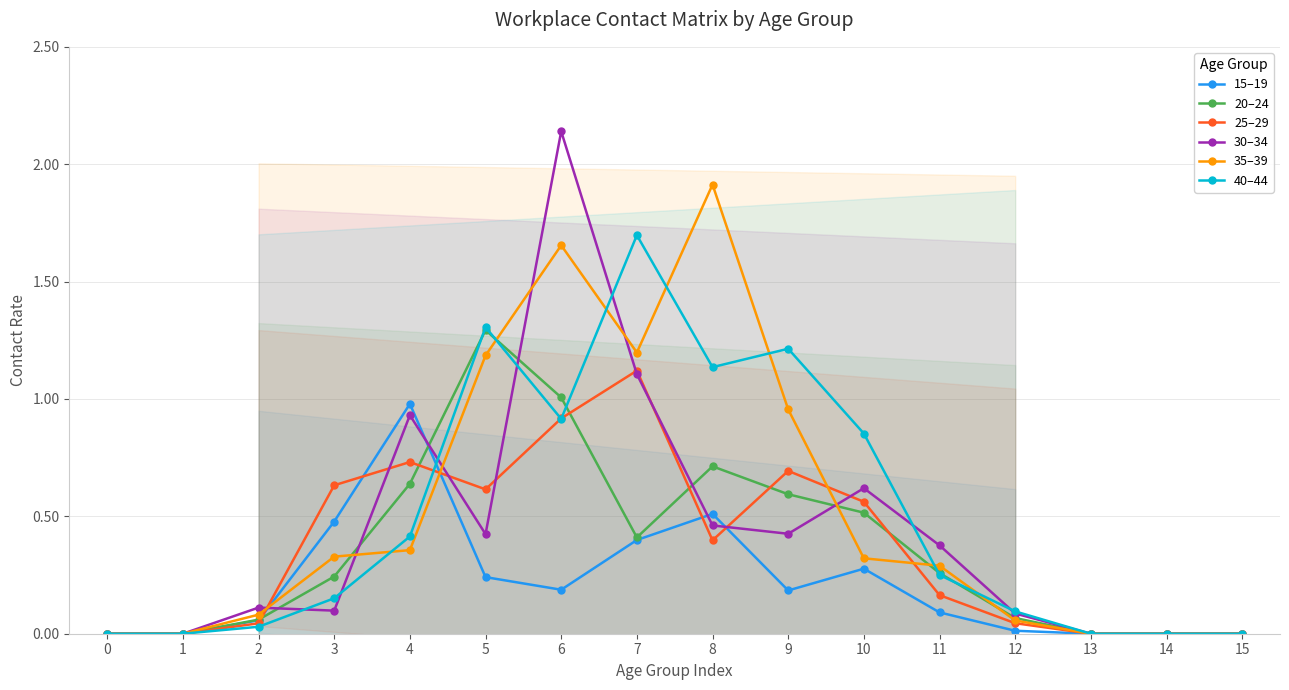

At how many categories does at least one series exceed 2?

1